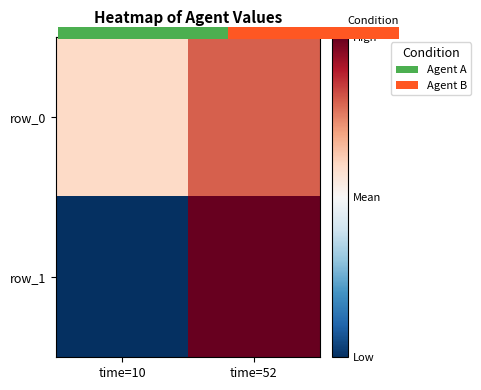

What is the sum of the row_1 values at time=52 and time=10?

9